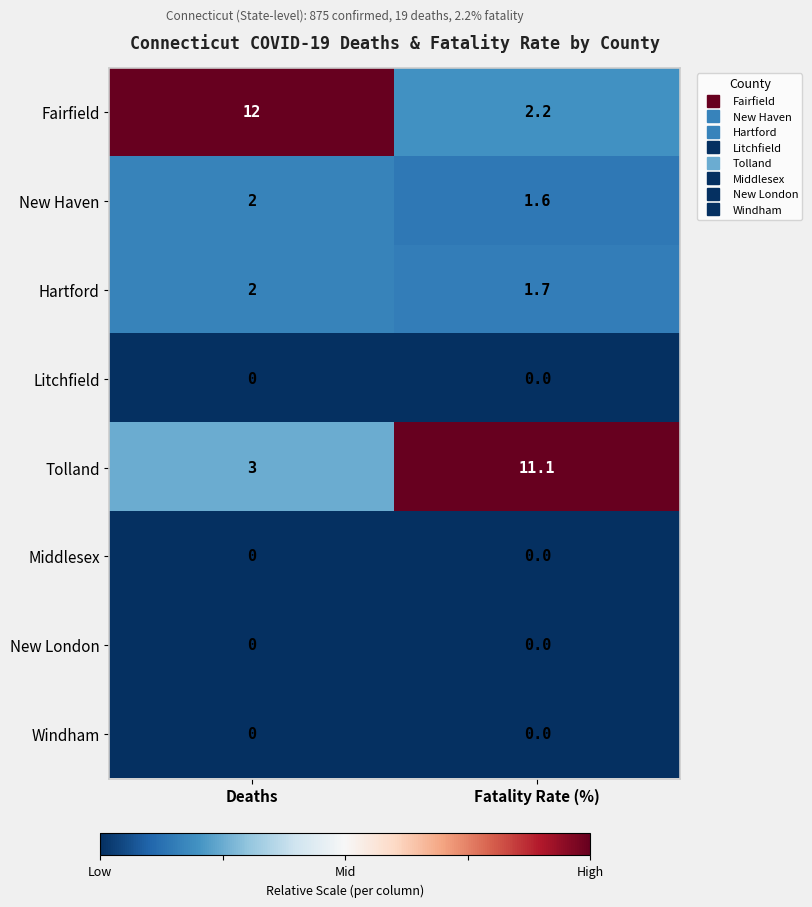

Between Deaths and Fatality Rate (%), which series saw the biggest shift?

Fairfield